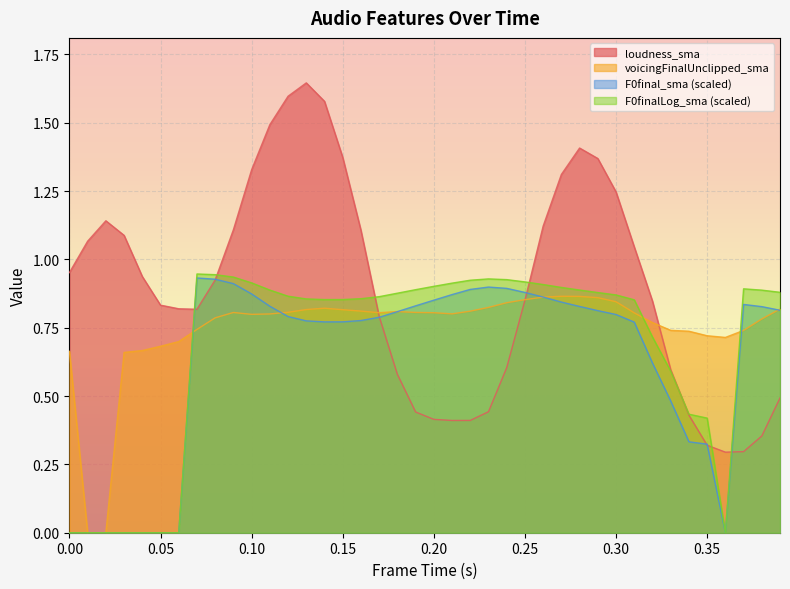

True or false: F0finalLog_sma has a value of -0.6 at 0.06.

False